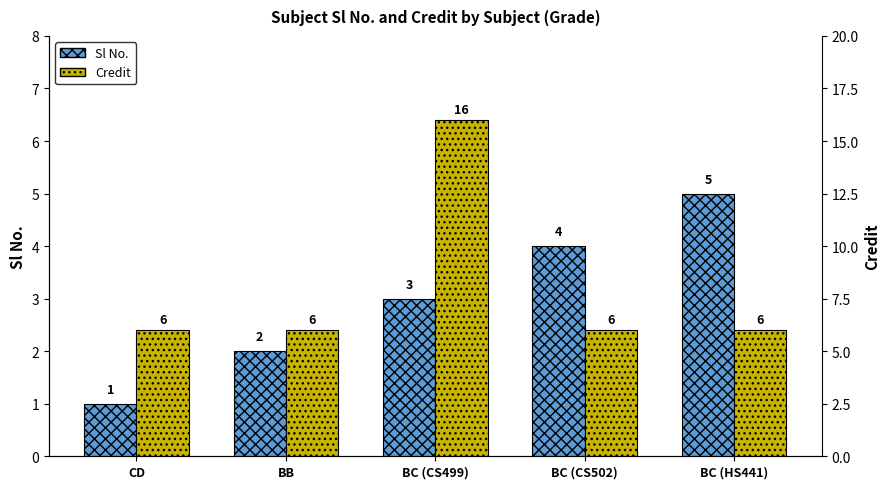

What is the spread (max minus min) of values at BB?

4